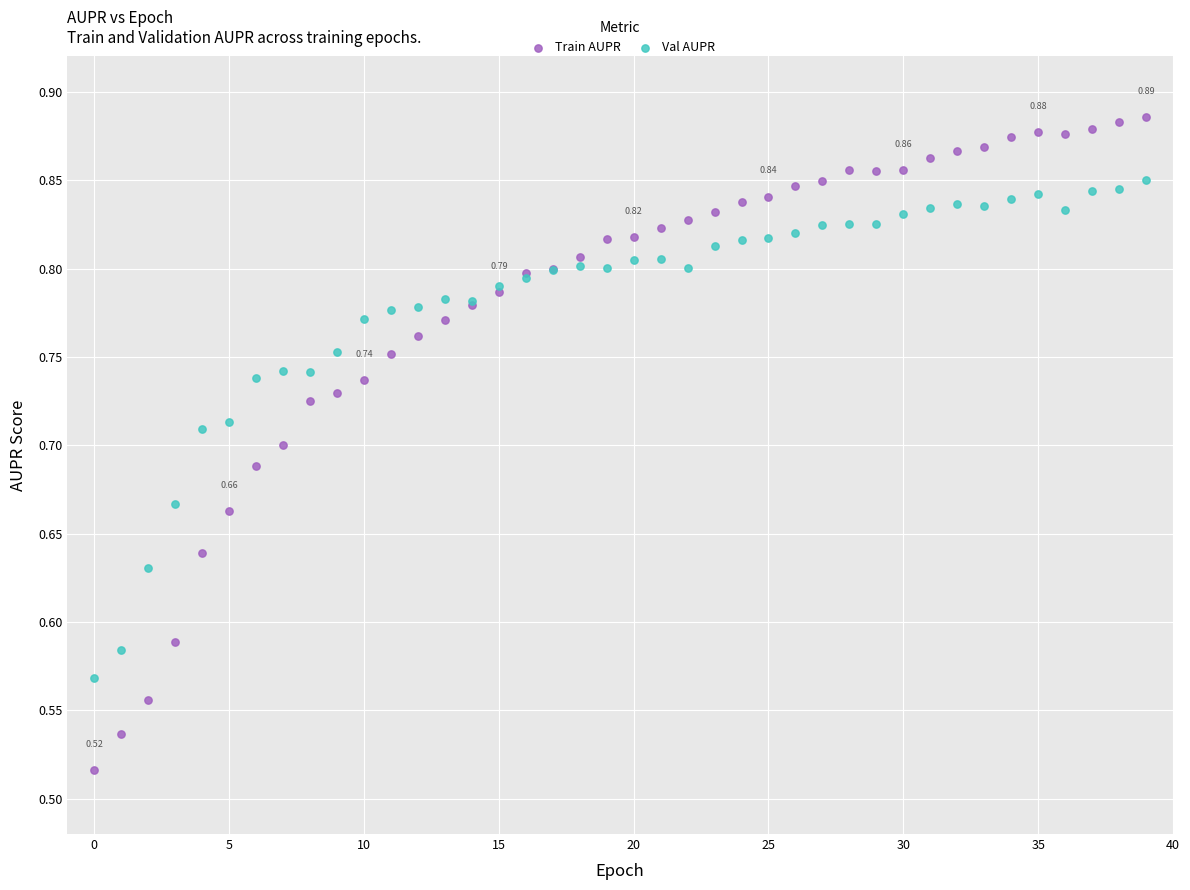

Which series contains the lowest Y value?

Train AUPR